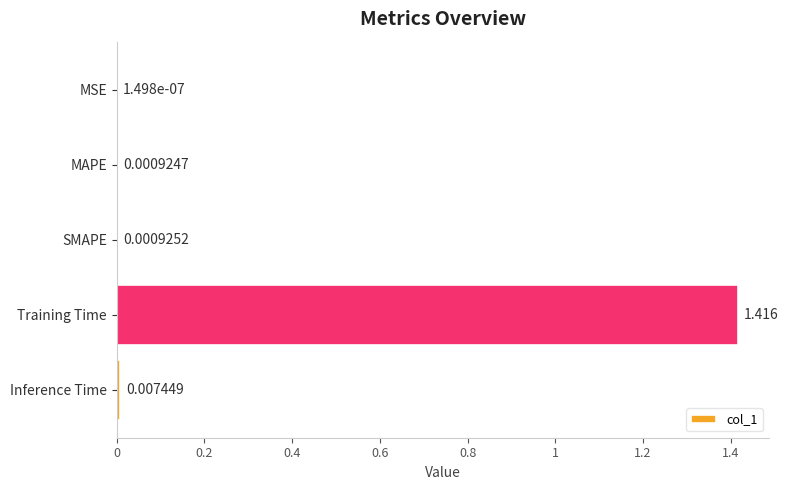

Which category has the highest value across all series?

Training Time